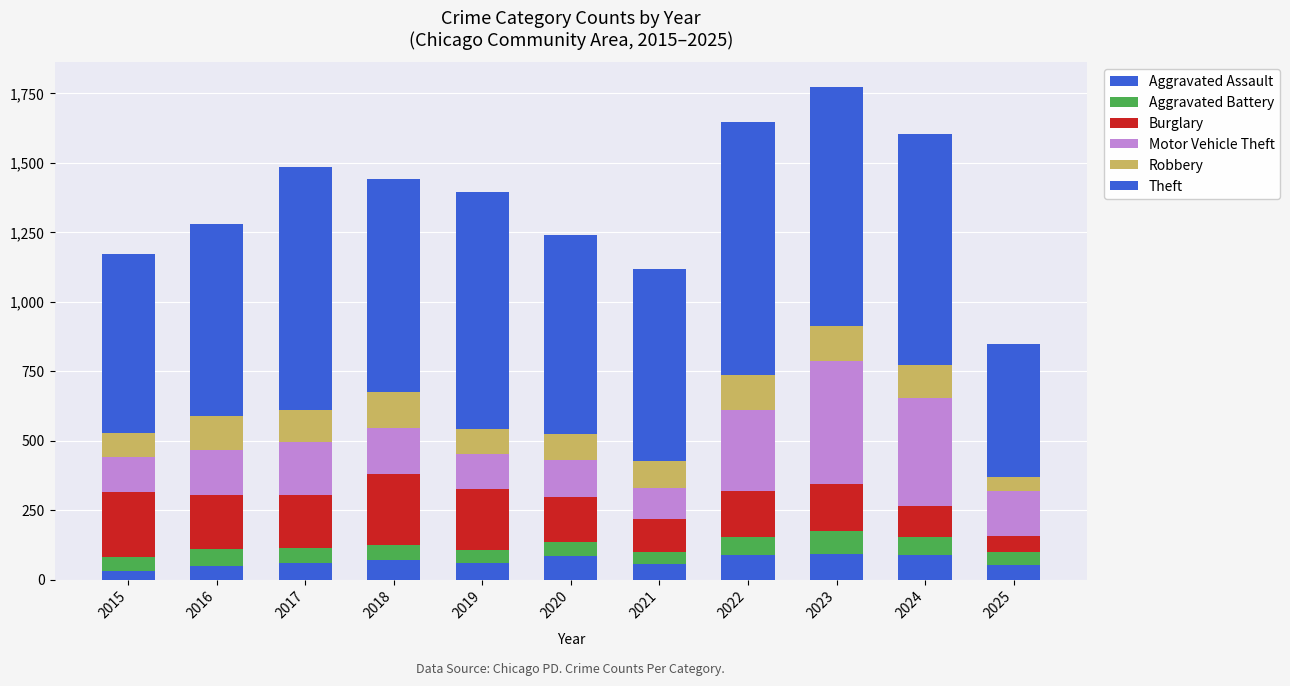

Rank the series at 2016 from lowest to highest value.

Aggravated Assault, Aggravated Battery, Robbery, Motor Vehicle Theft, Burglary, Theft